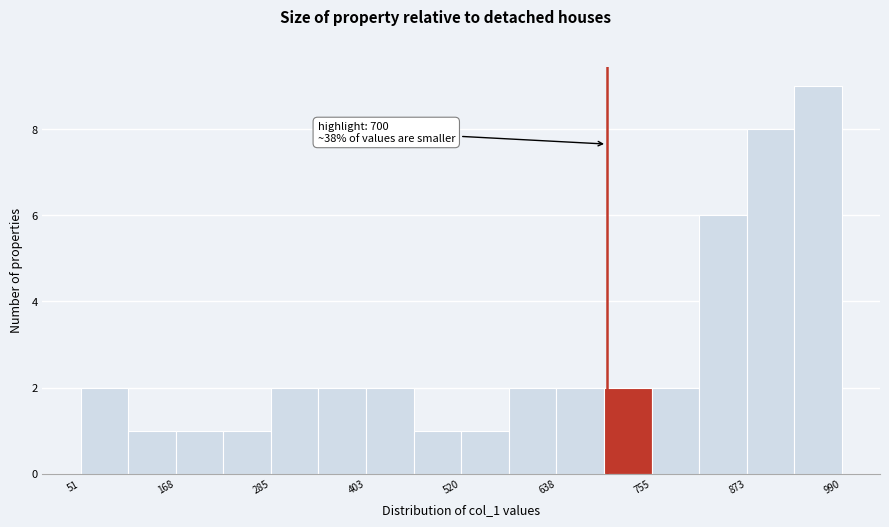

Read against the x-axis, roughly where is the centre of the tallest bar?

960